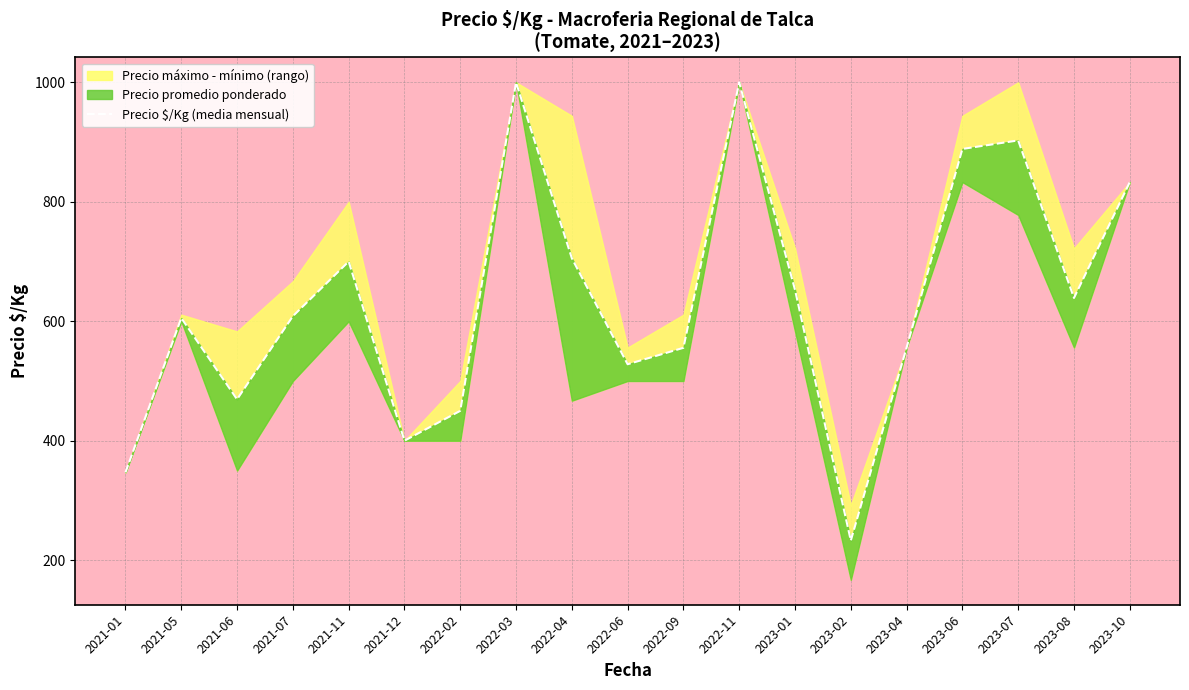

Rank the categories by value from lowest to highest.

2023-02, 2021-01, 2021-12, 2022-02, 2021-06, 2022-06, 2022-09, 2023-04, 2021-05, 2021-07, 2023-08, 2023-01, 2021-11, 2022-04, 2023-10, 2023-06, 2023-07, 2022-03, 2022-11